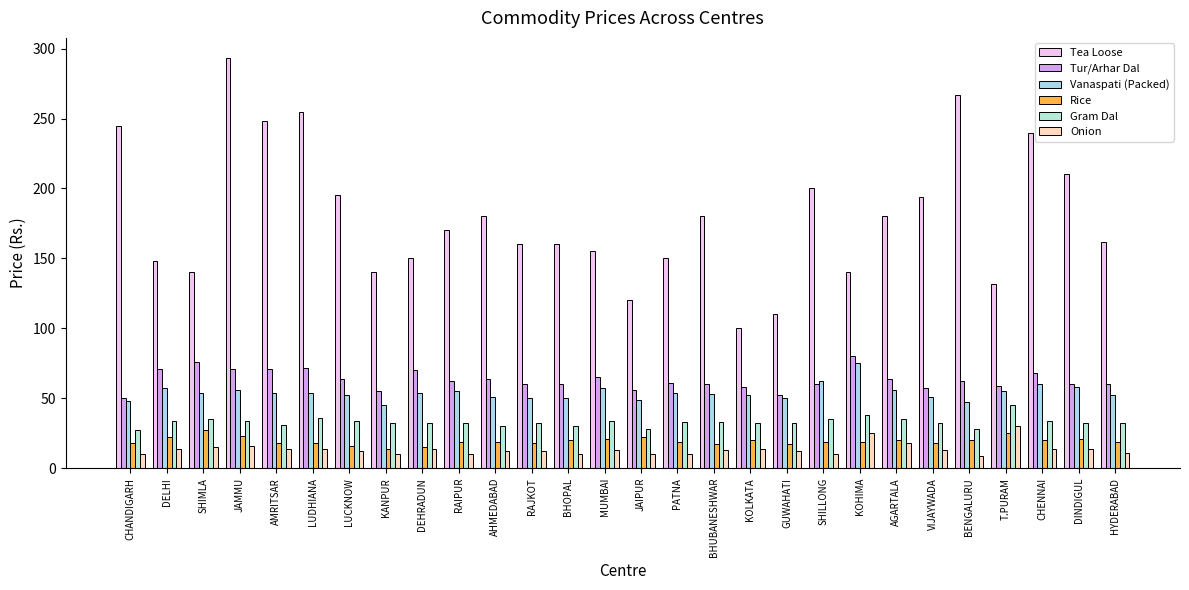

What is the difference between the maximum and second lowest values in the Tea Loose series?

183